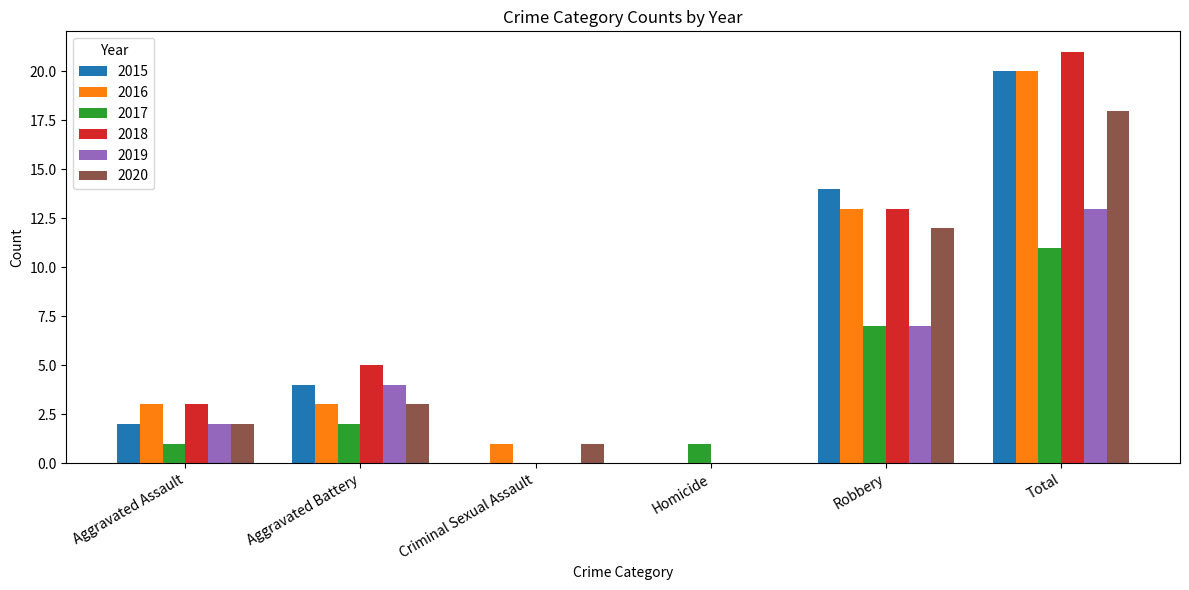

Which series has the largest total across all categories?

2018